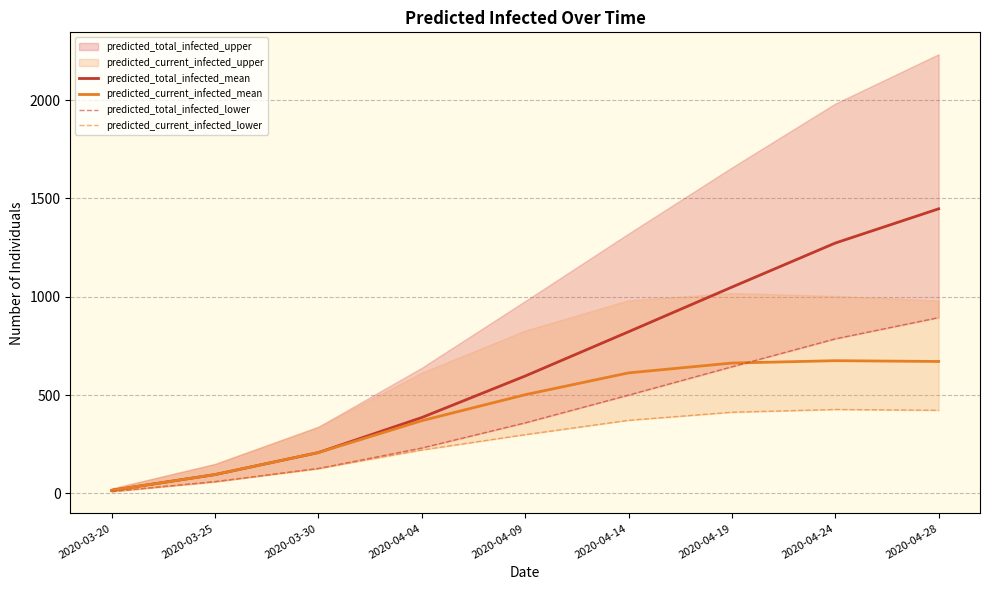

The predicted_total_infected_mean series shows 78 at 2020-03-30. True or false?

False